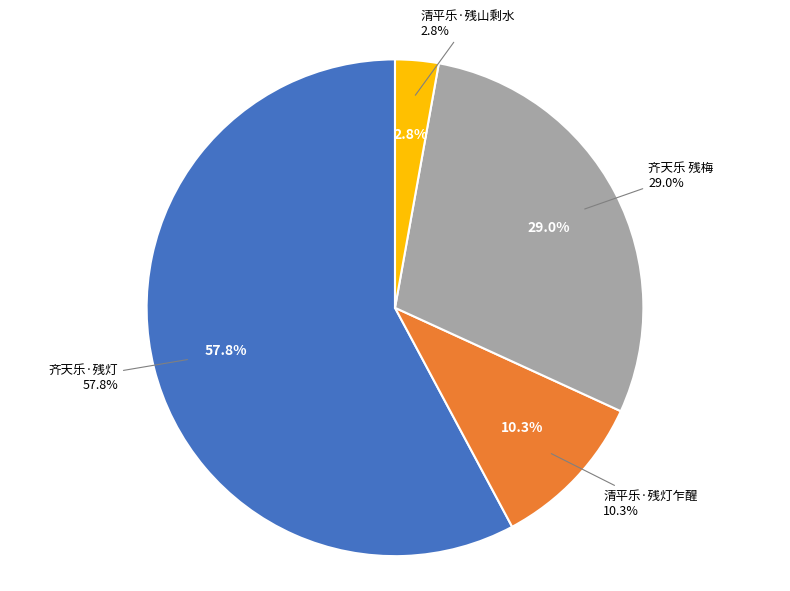

Combined, do 齐天乐 残梅 and 清平乐·残灯乍醒 account for over 50%?

No